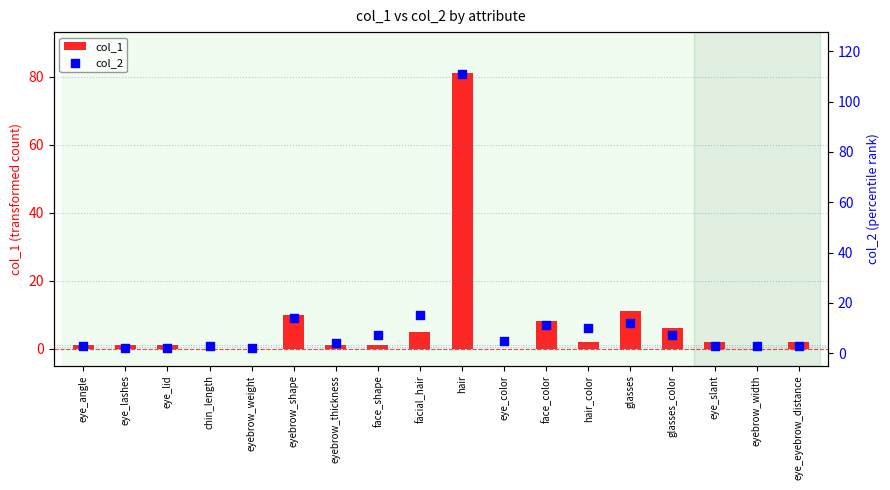

Is the value of col_2 at eye_lid greater than the value of col_1 at chin_length?

Yes